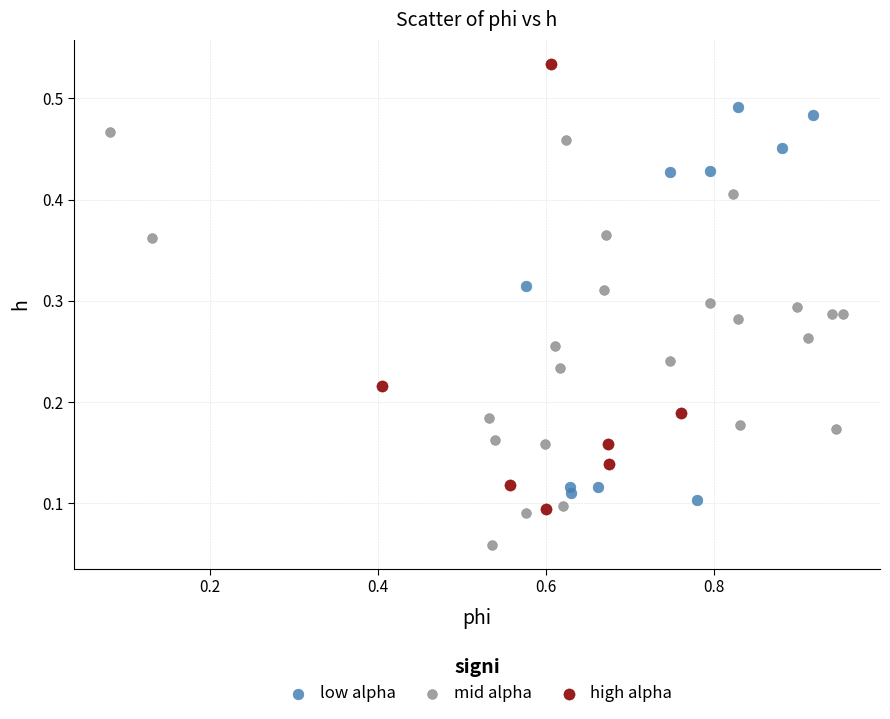

Which series reaches the maximum Y coordinate?

high alpha